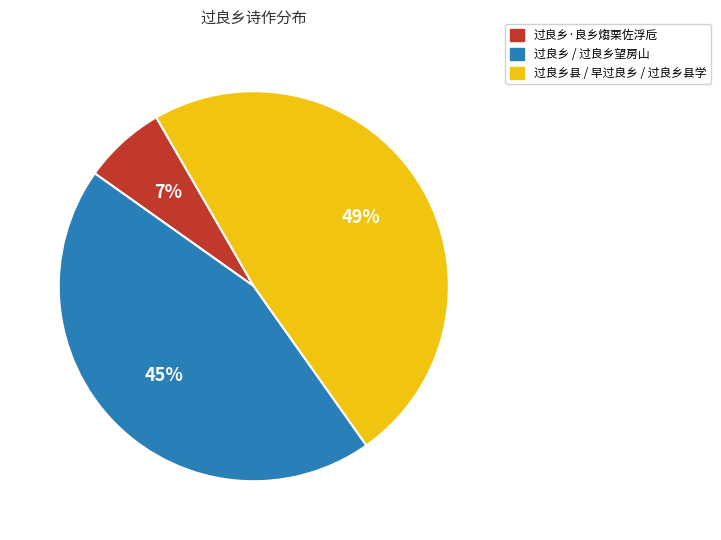

To the nearest percent, what is the difference between the largest and smallest slice percentages?

42%